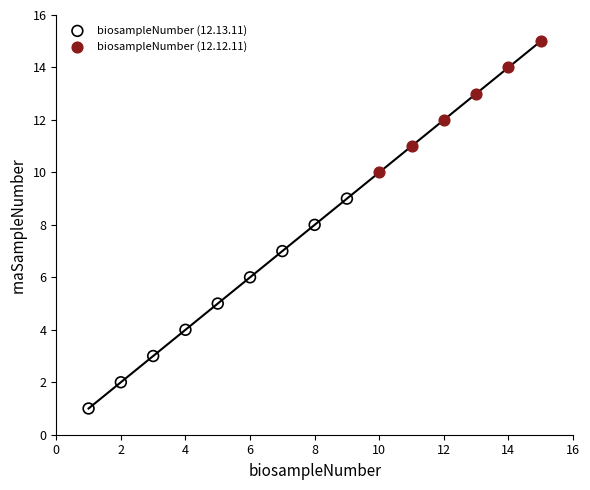

Which series reaches the maximum Y coordinate?

biosampleNumber (12.12.11)